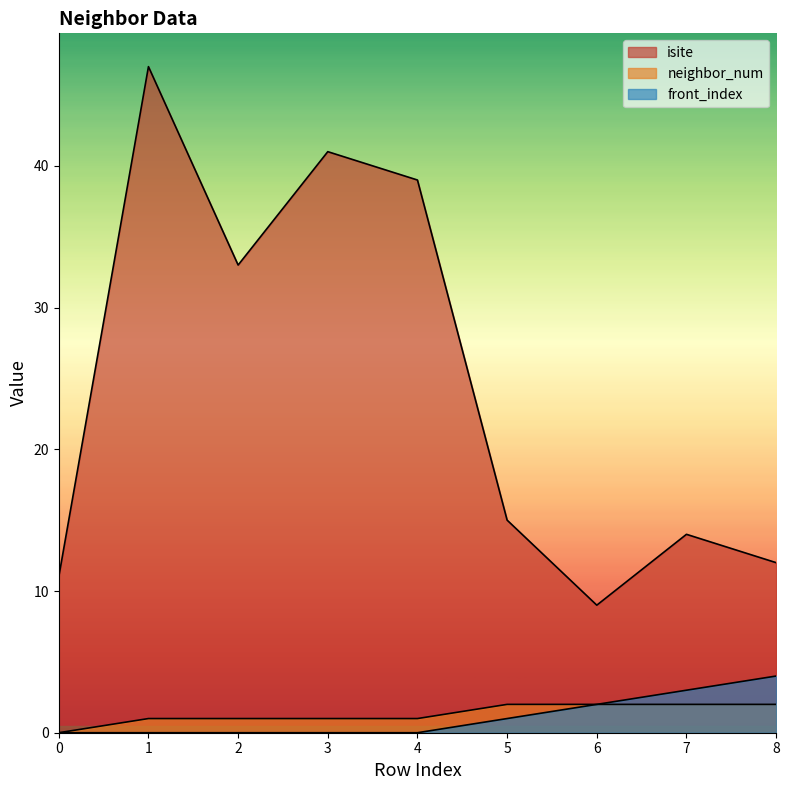

What is the greatest value displayed?

47